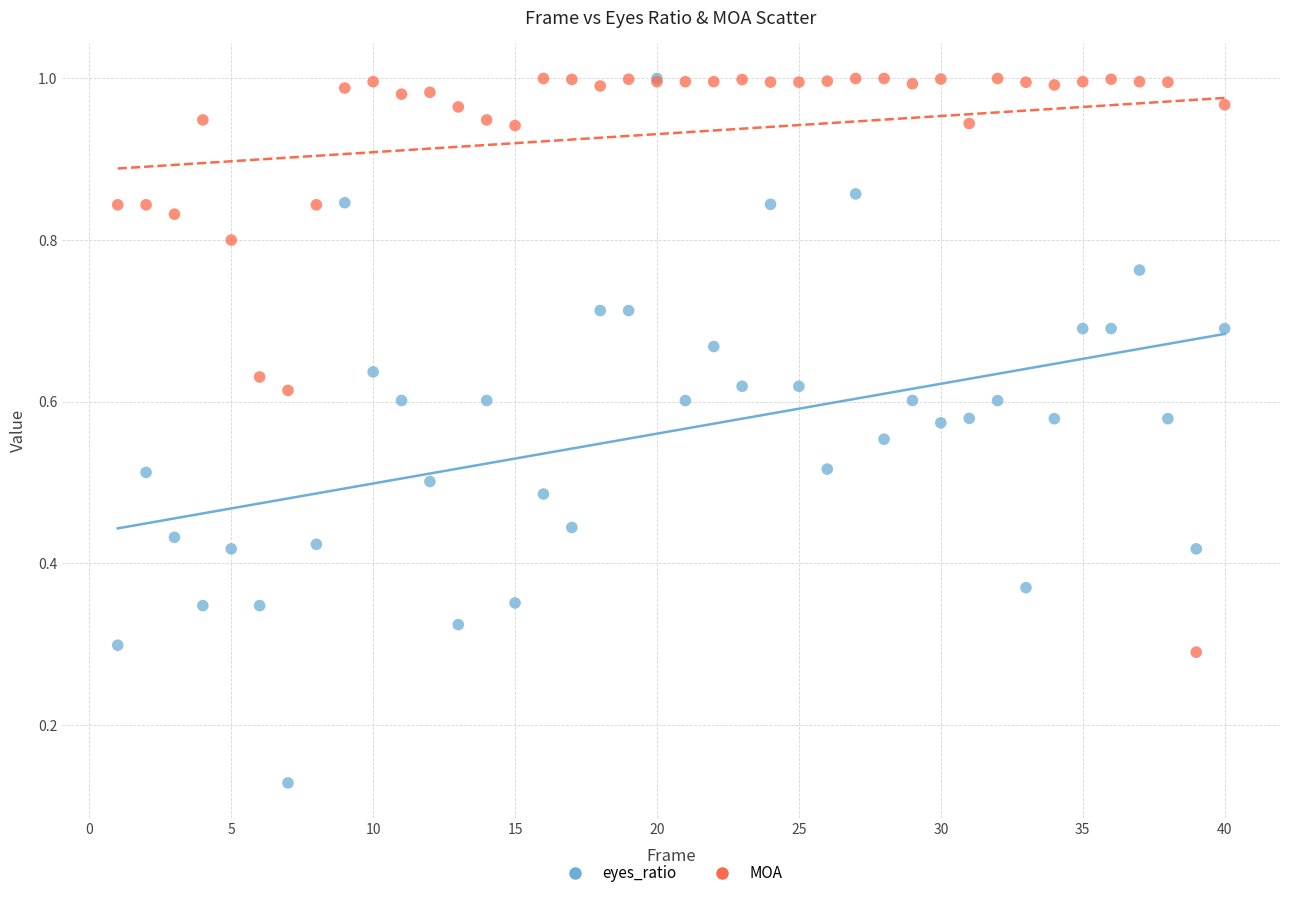

Which series has the largest Y range (max minus min)?

eyes_ratio